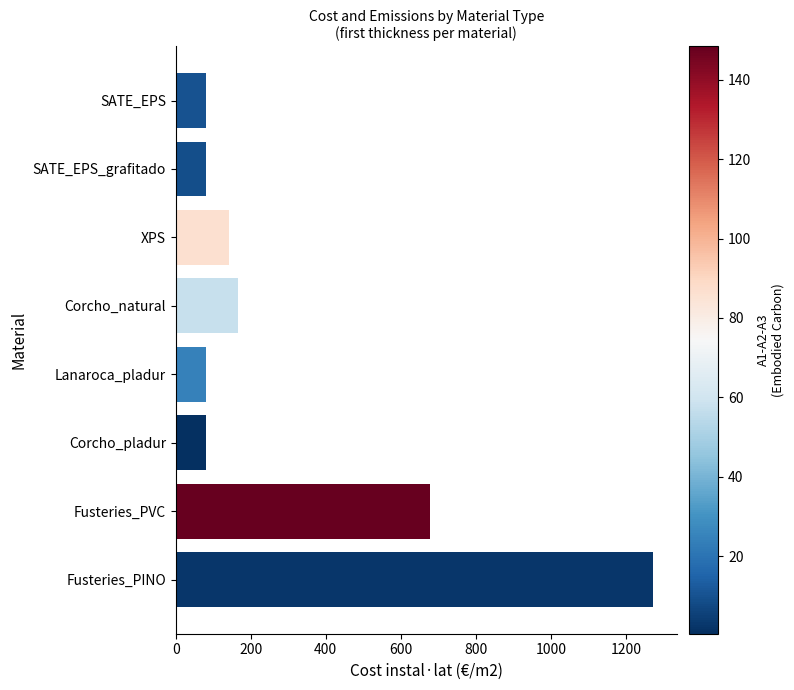

What value does the data have at Lanaroca_pladur?

82.2